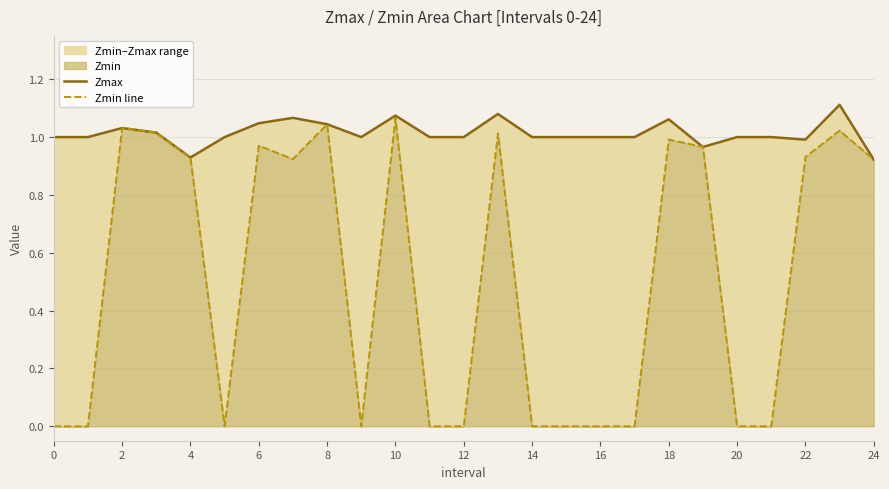

List the series in order of their overall mean, highest first.

Zmax, Zmin line